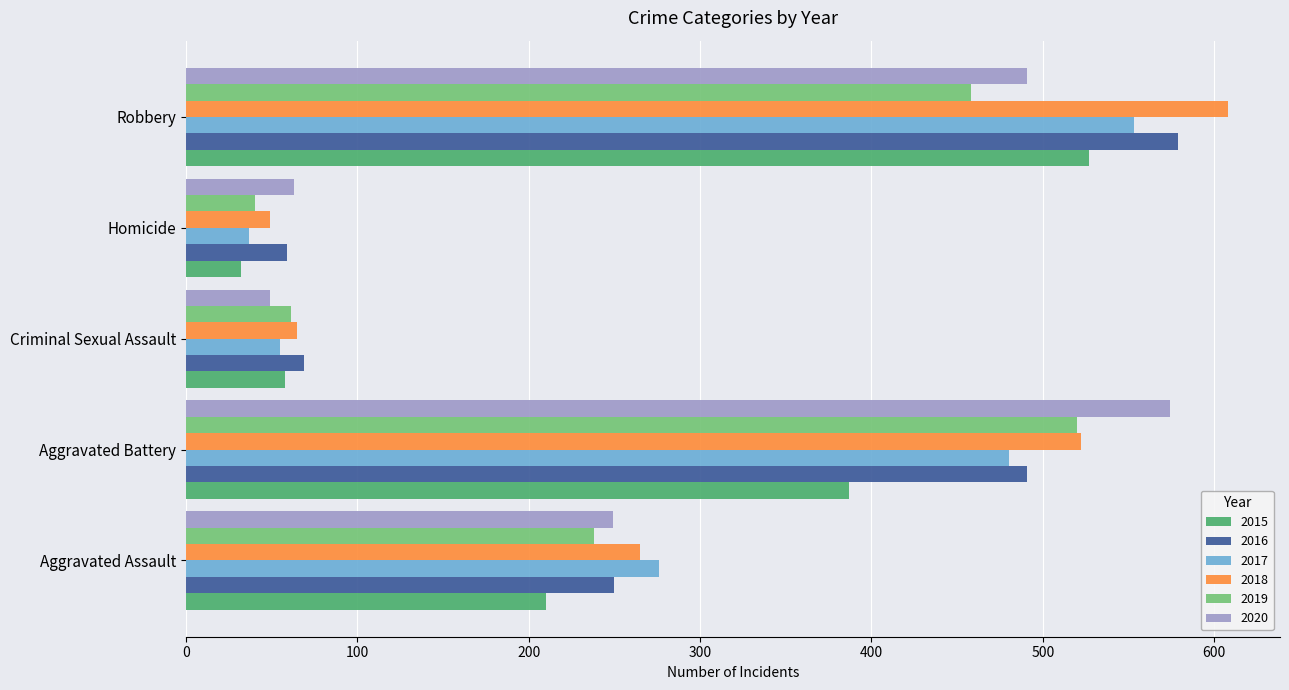

At Robbery, list the series in order from largest to smallest.

2018, 2016, 2017, 2015, 2020, 2019